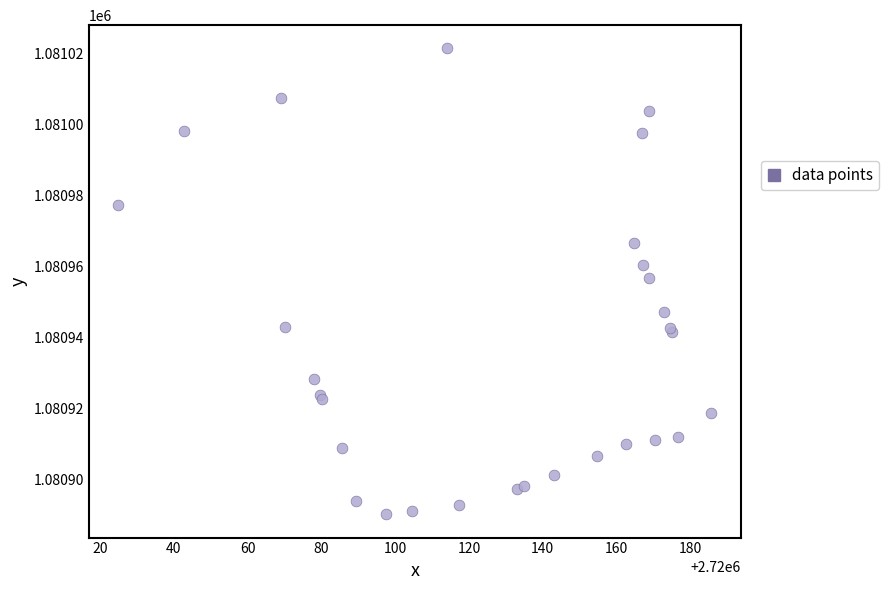

What Y value in the scatter plot is closest to 1080955?

1080956.6